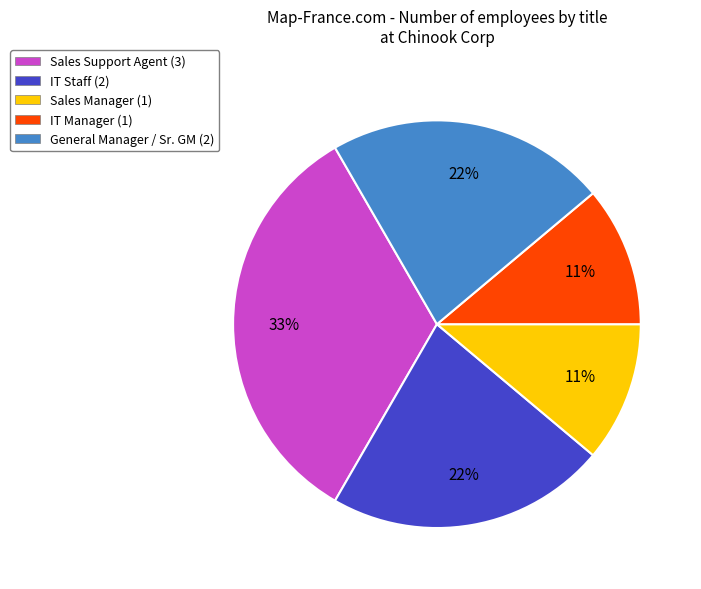

To the nearest percent, what is the difference between the largest and smallest slice percentages?

22%